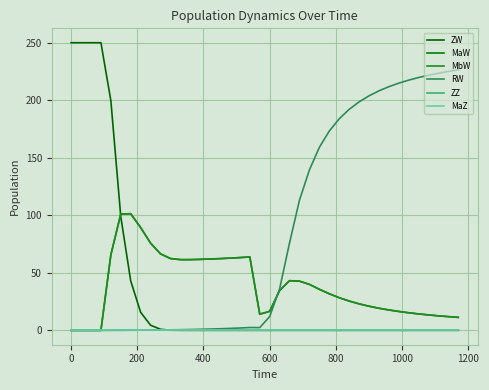

What is the maximum value for MaW?

101.4